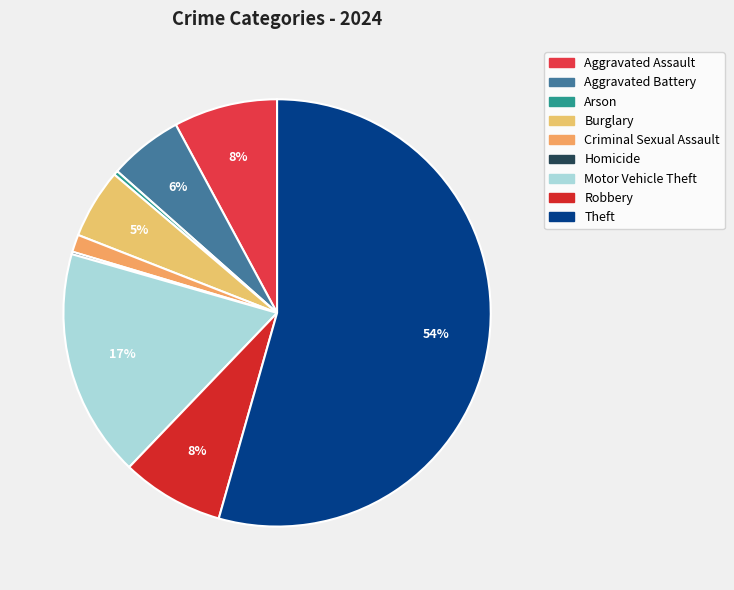

To the nearest percent, what portion does Theft represent?

54%